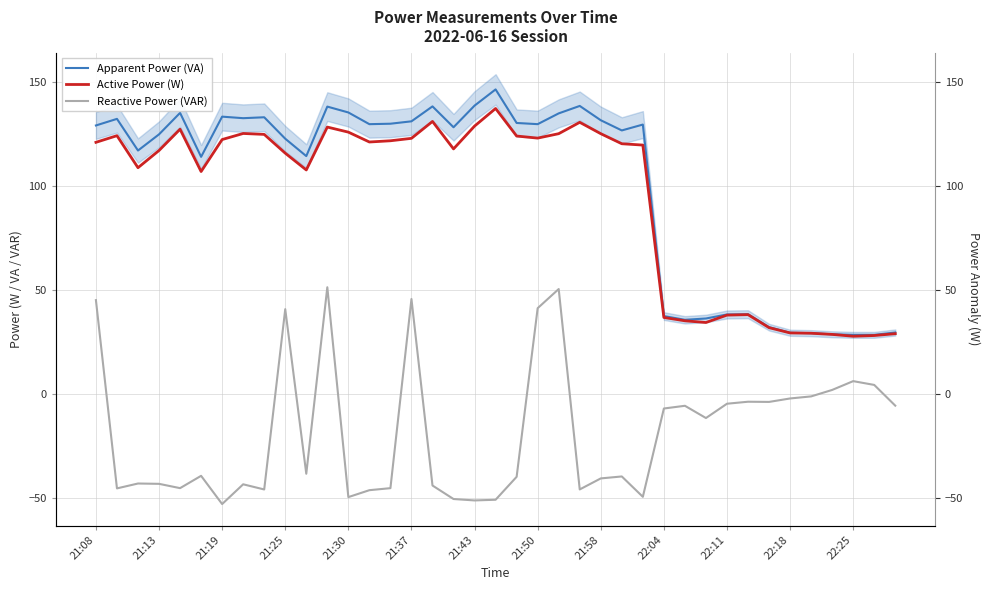

True or false: Active Power (W) has a value of 123.9 at 20.

True